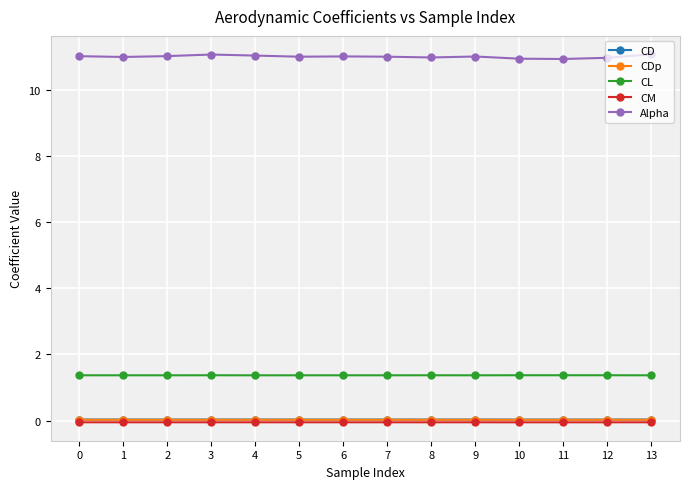

What is the highest value of the Alpha series?

11.1